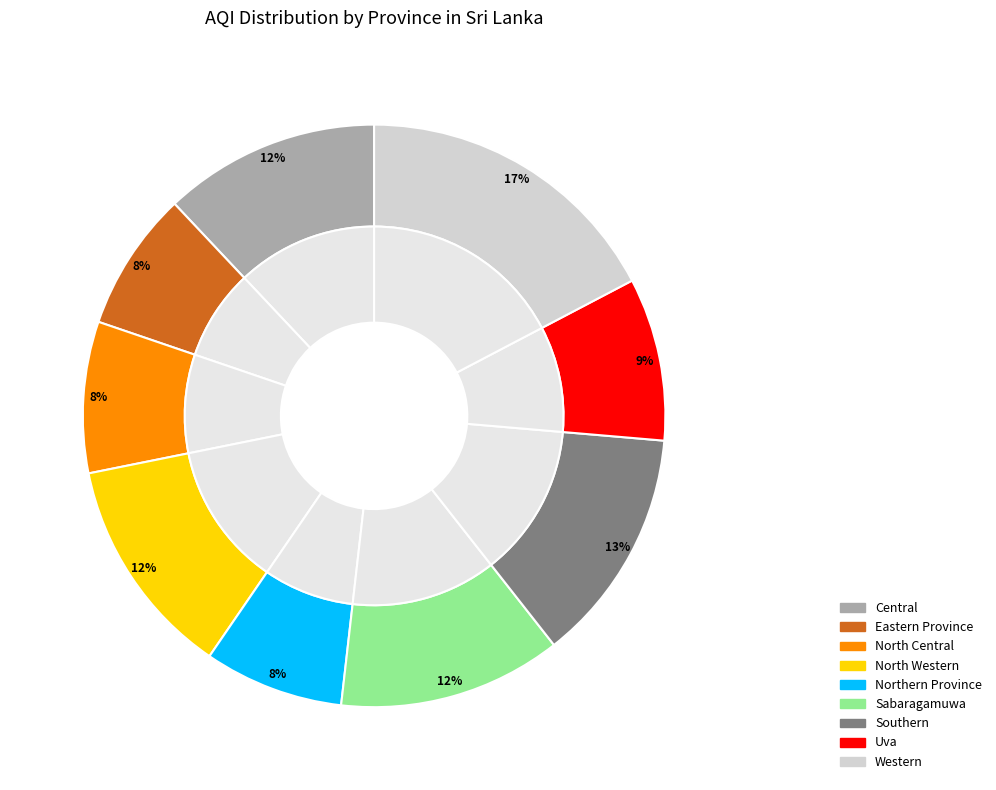

How many segments does this pie chart have?

9